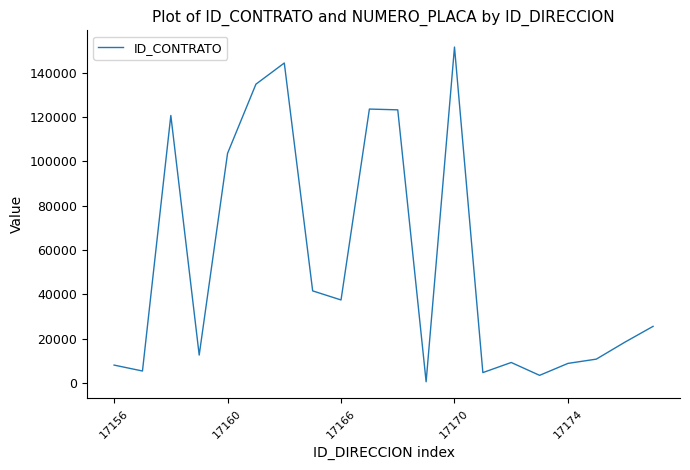

What is the greatest value displayed?

151664